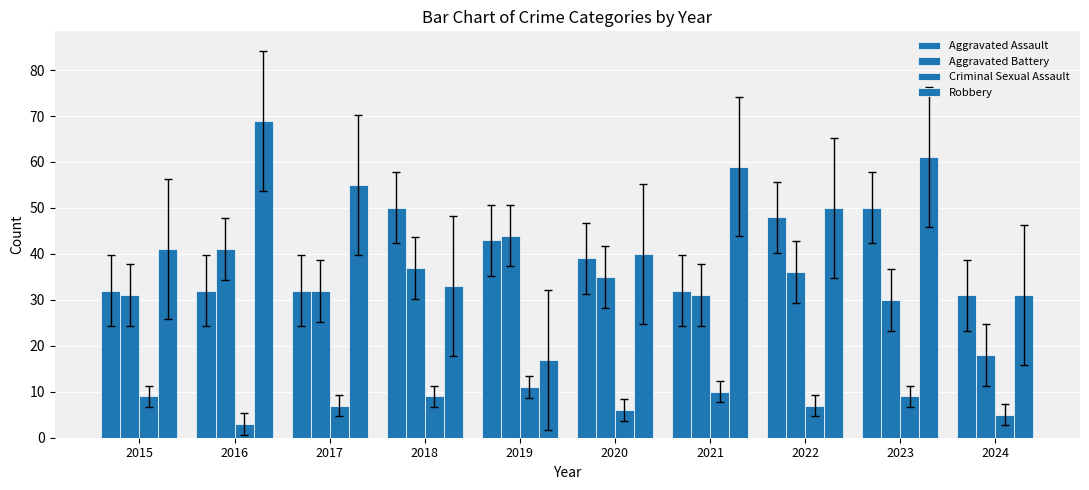

Where does the Aggravated Assault series first go above 39?

2018